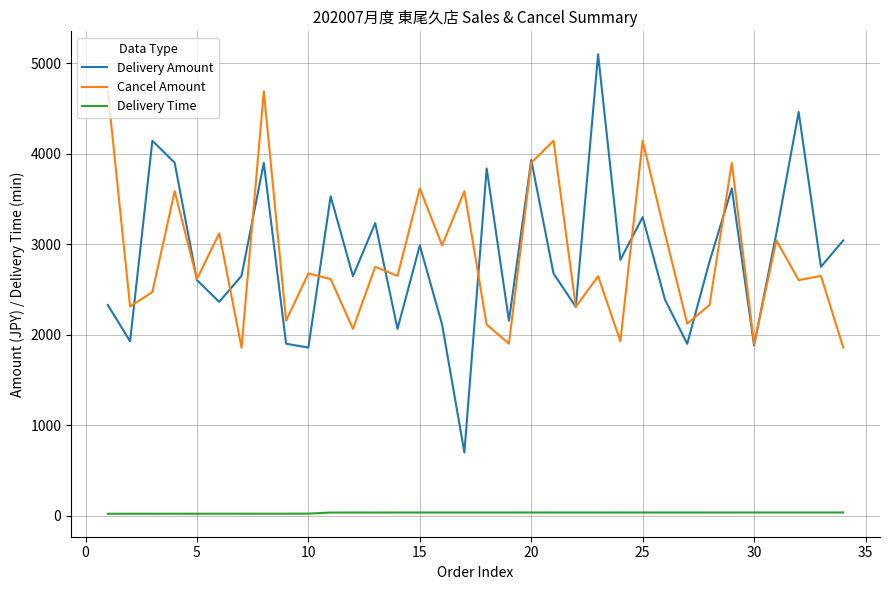

Which series has the widest spread of values?

Delivery Amount